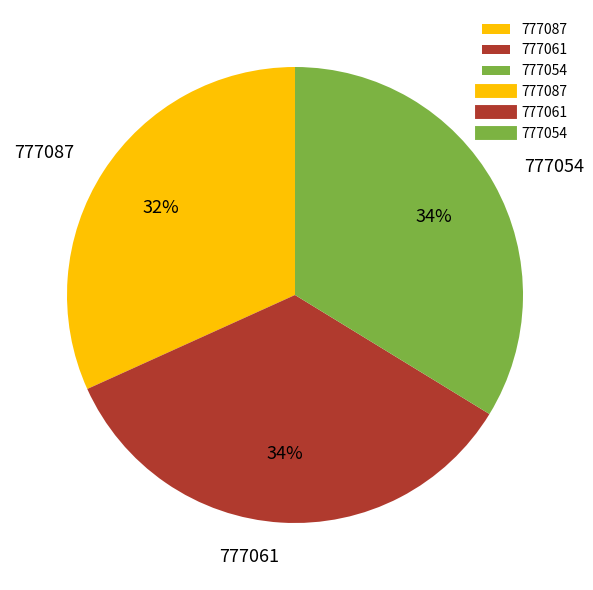

Does 777061 represent more than half of the total?

No